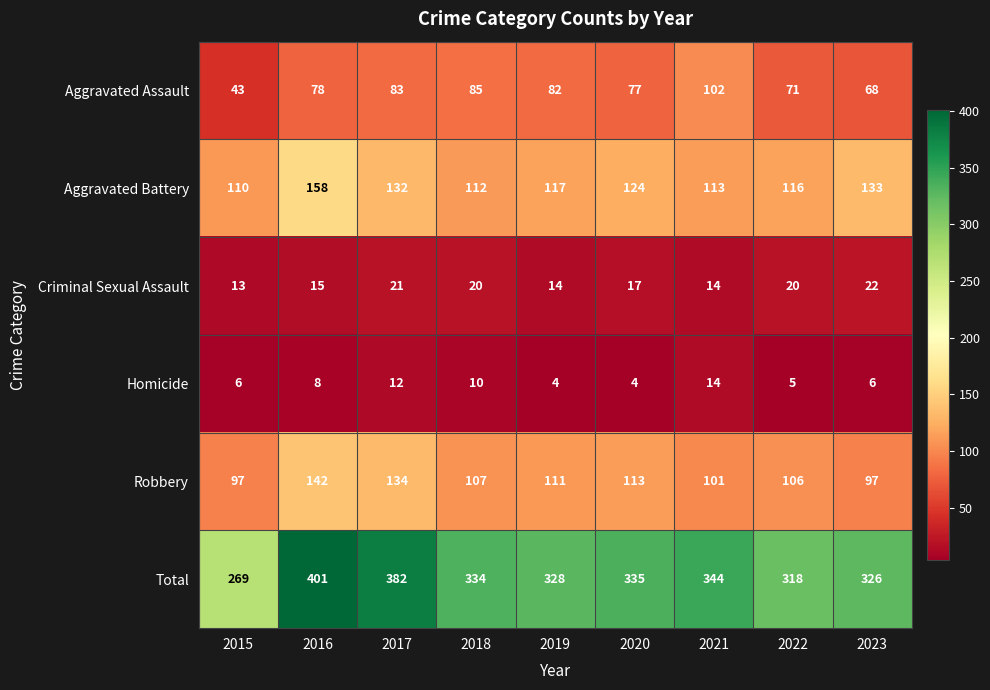

True or false: Total has a value of 576 at 2017.

False